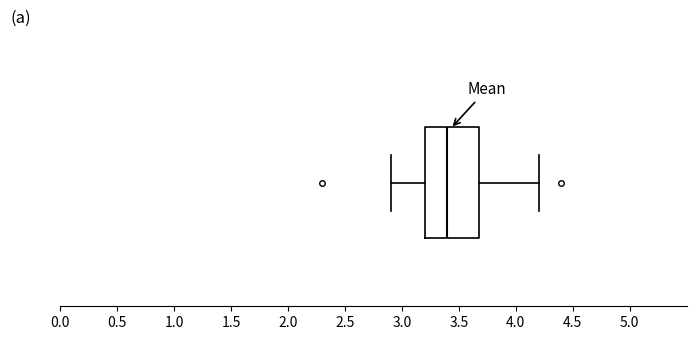

Transcribe this box plot: give where the median line is, the range the box spans, and where the two whiskers end, as read against the x-axis. The values are not printed on the chart, so give them approximately, as read against the axis.

median 3.4, box 3.2 to 3.7, whiskers 2.9 to 4.2